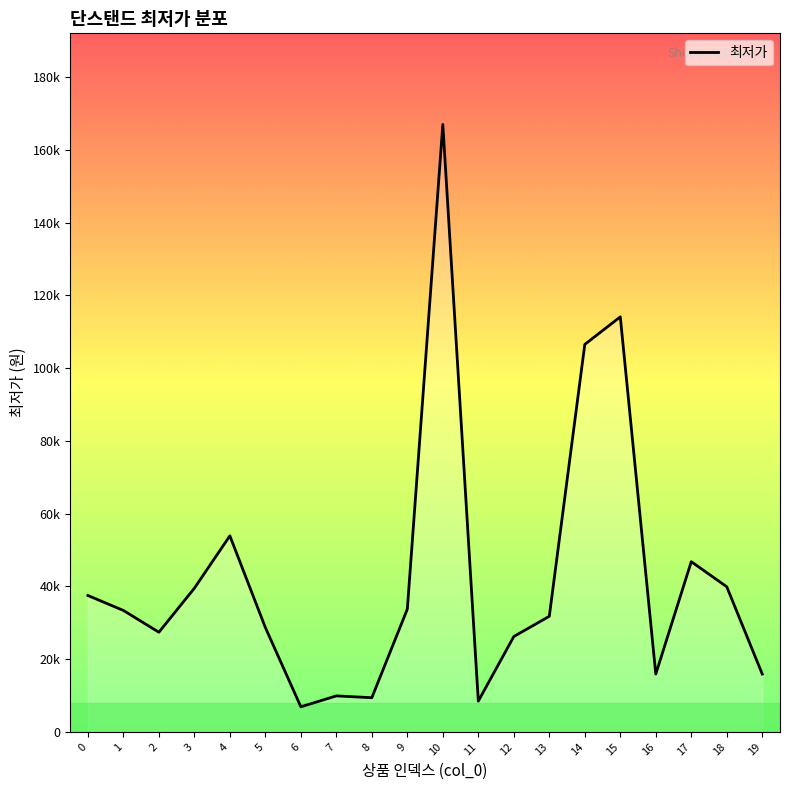

Is this an area chart (filled region under the line)?

Yes